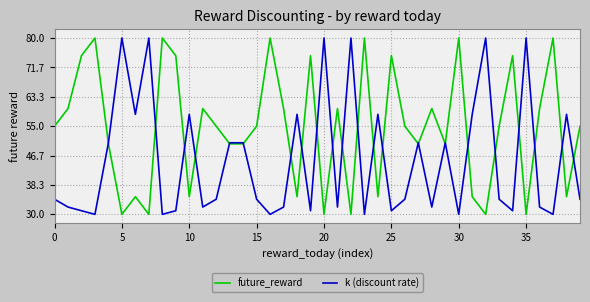

What is the maximum value shown in the chart?

80.0